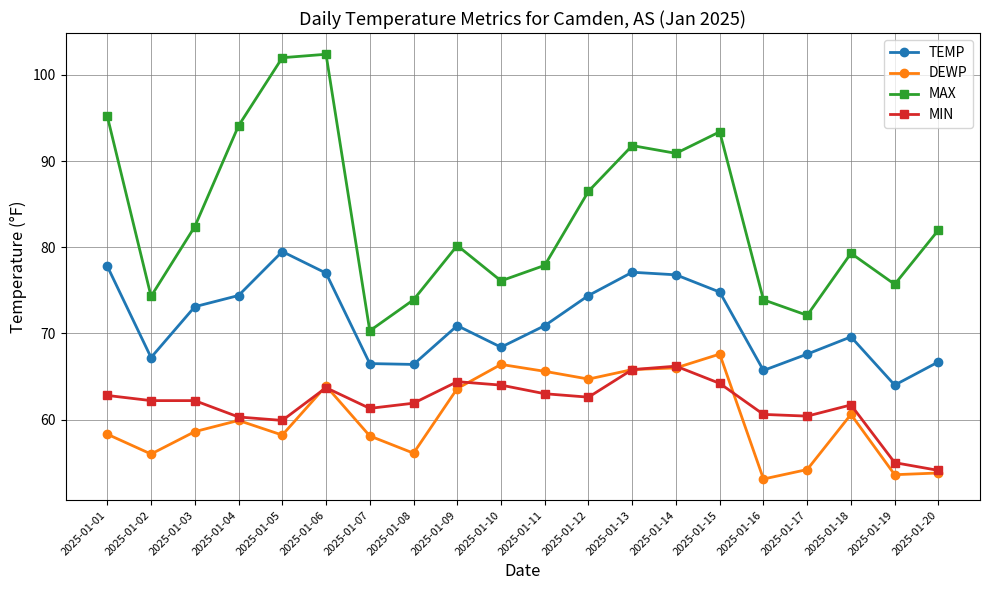

At how many categories does at least one series exceed 67?

20